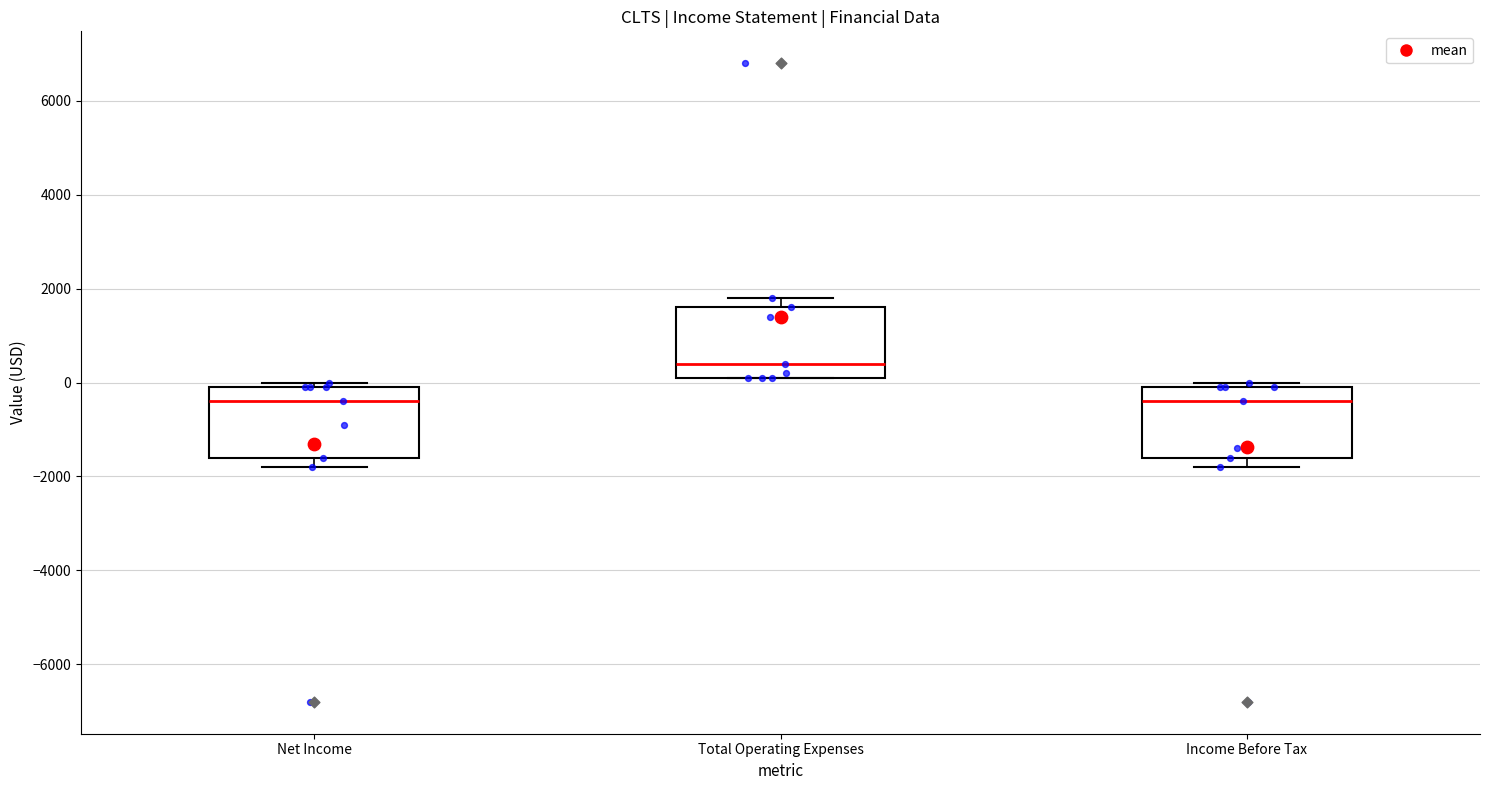

Where does the median line of the box for Total Operating Expenses sit on the y-axis? The values are not printed on the chart, so give them approximately, as read against the axis.

400